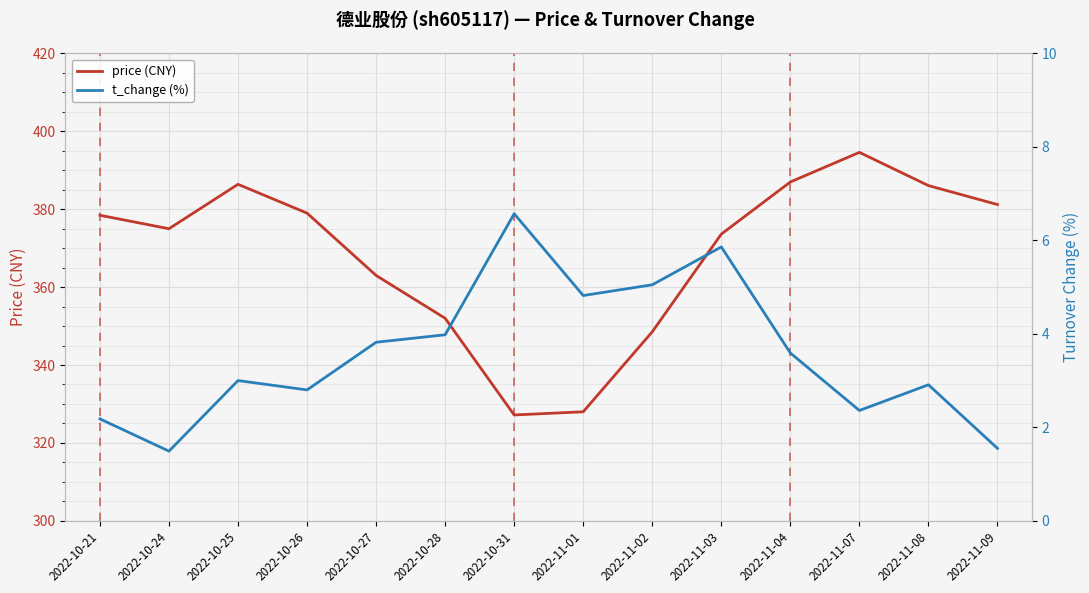

True or false: price (CNY) and t_change (%) cross at least once.

False